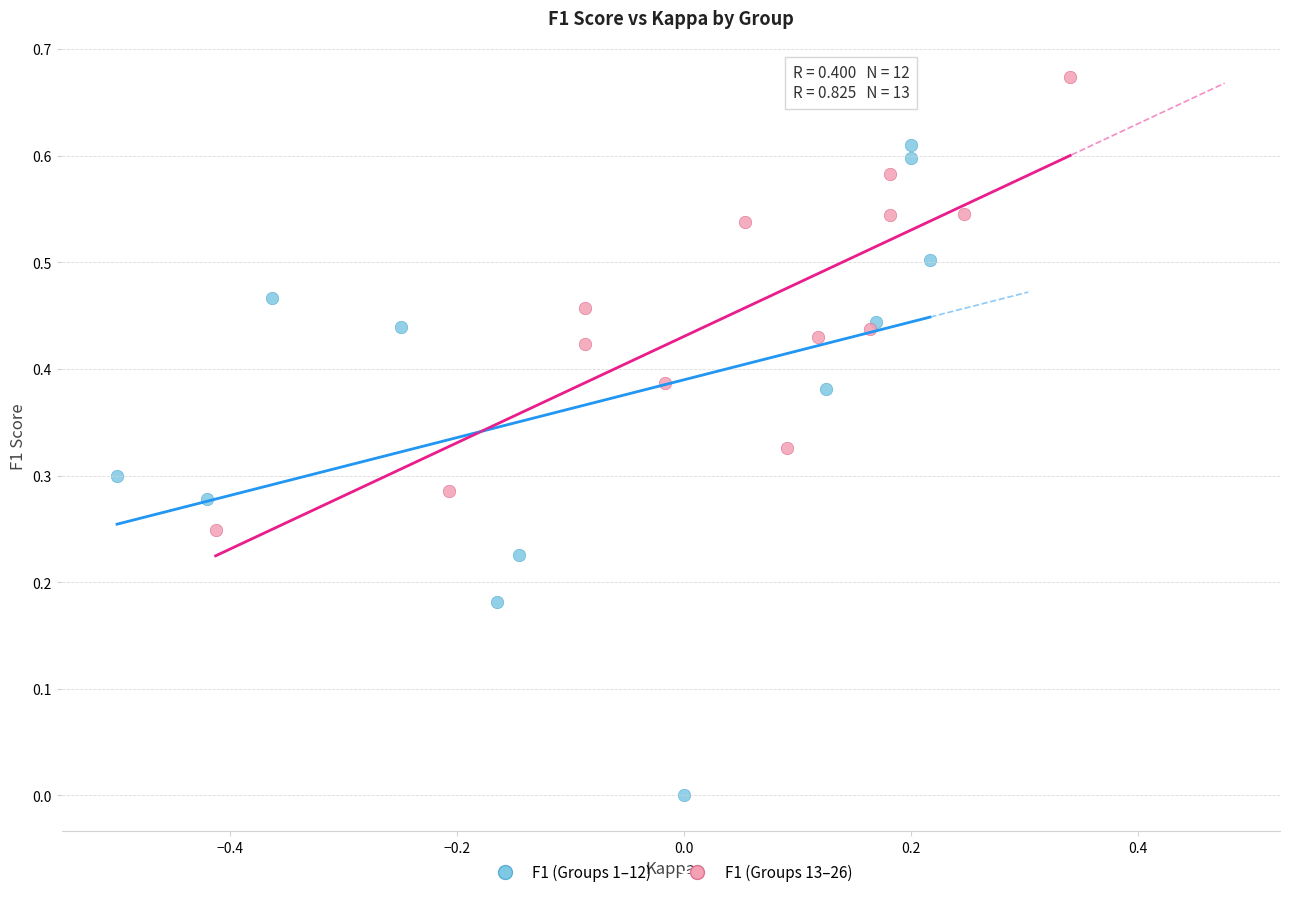

Which series reaches the minimum Y coordinate?

F1 (Groups 1–12)